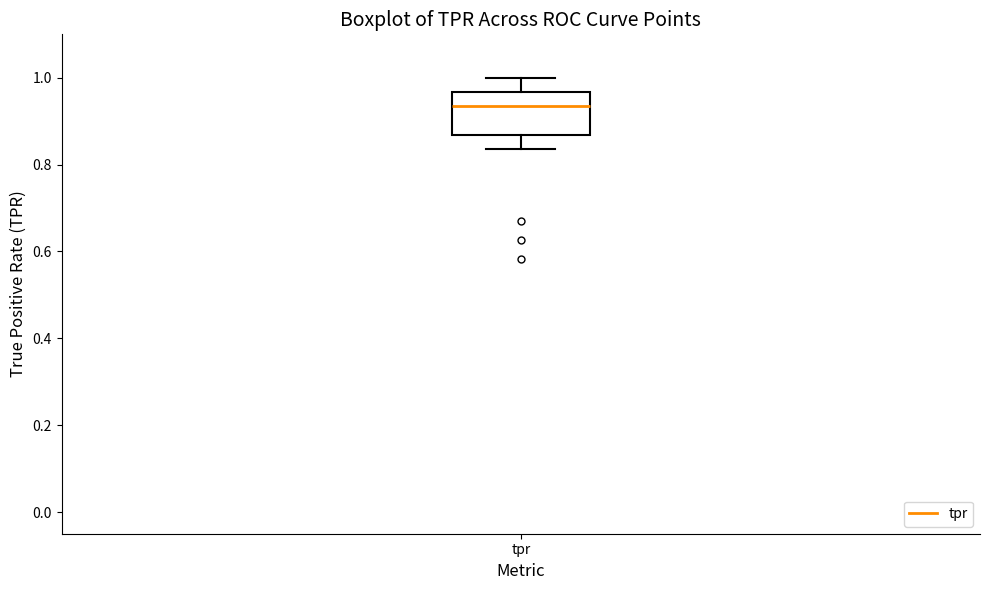

Transcribe this box plot: give where the median line is, the range the box spans, and where the two whiskers end, as read against the y-axis. The values are not printed on the chart, so give them approximately, as read against the axis.

median 0.94, box 0.86 to 0.96, whiskers 0.84 to 1.00